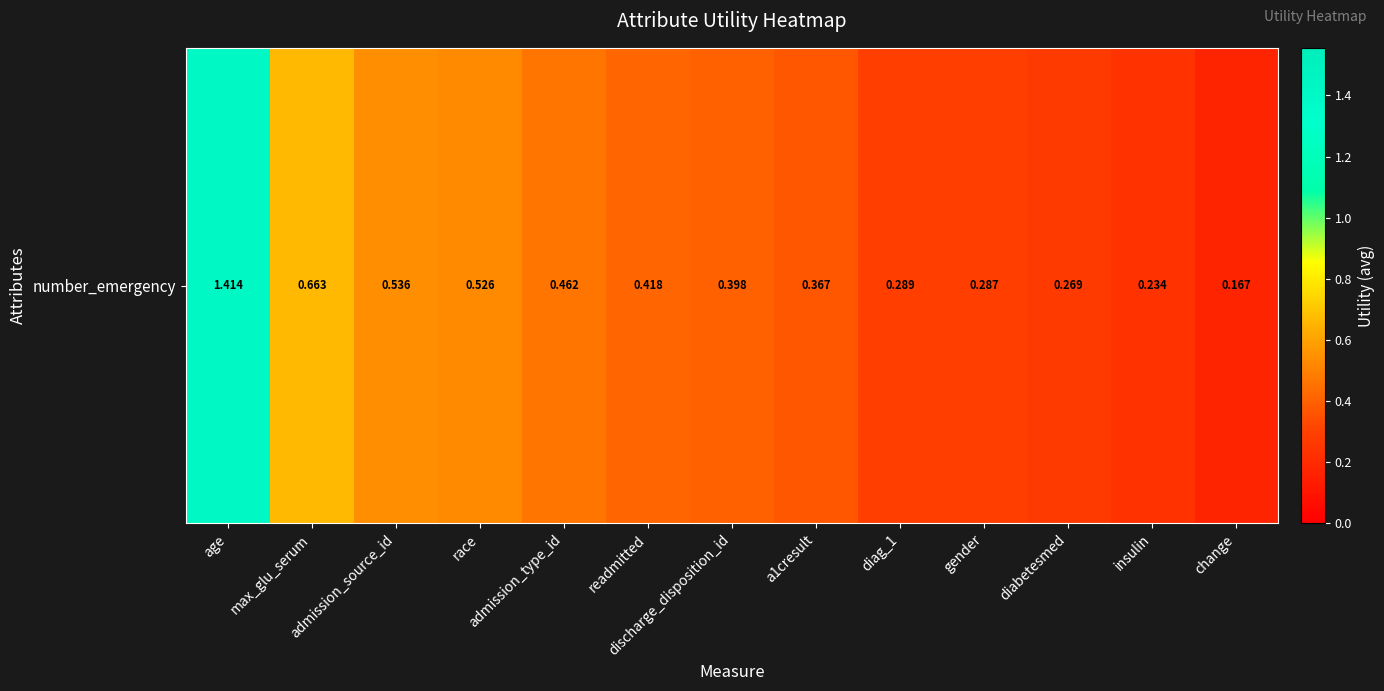

List the labels in order of value, smallest first.

change, insulin, diabetesmed, gender, diag_1, a1cresult, discharge_disposition_id, readmitted, admission_type_id, race, admission_source_id, max_glu_serum, age